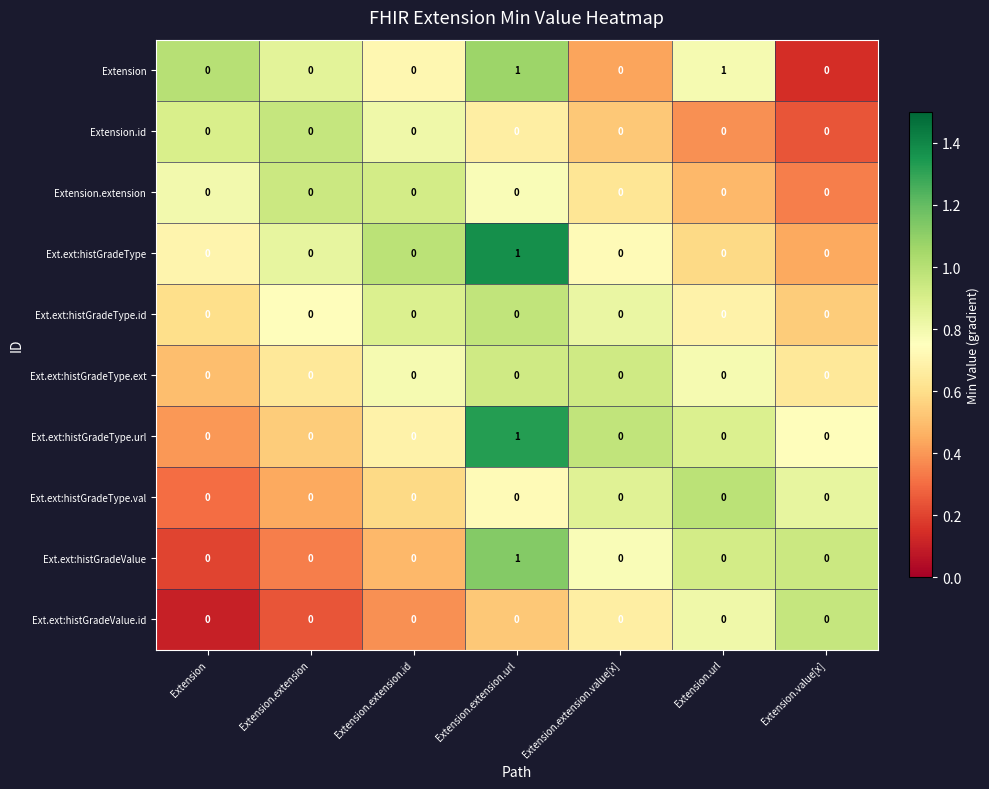

What is the minimum value shown in the chart?

0